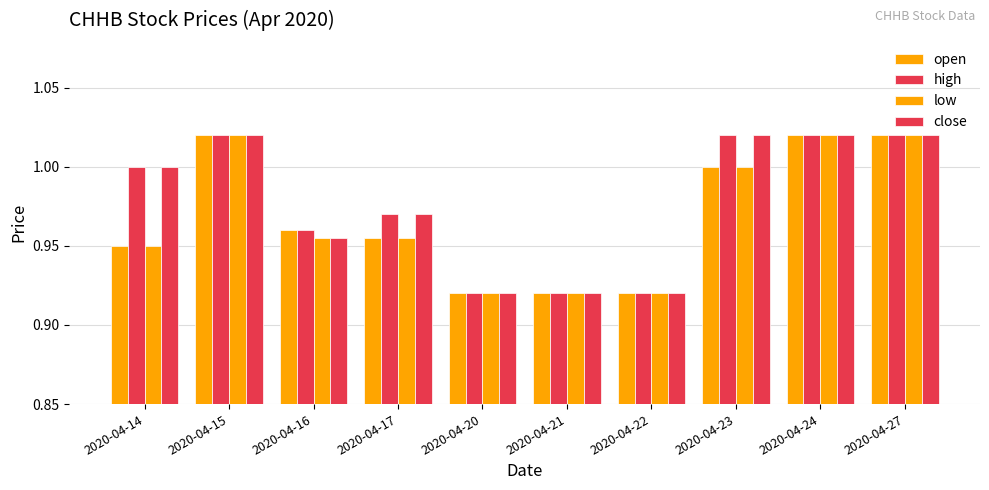

How many categories are shown in the chart?

10